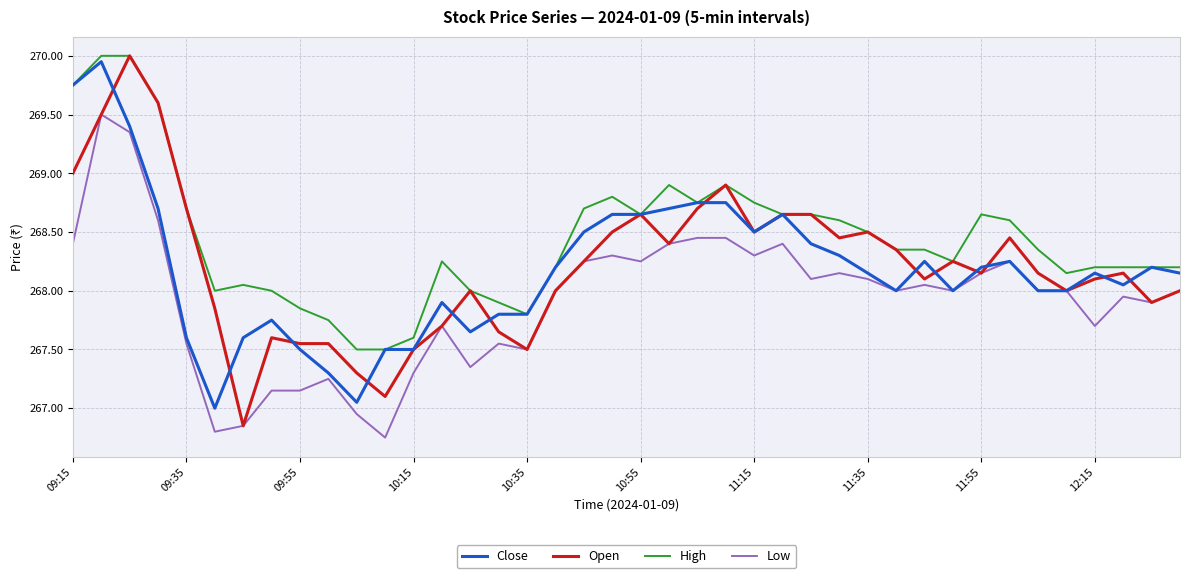

True or false: Low and High cross at least once.

False